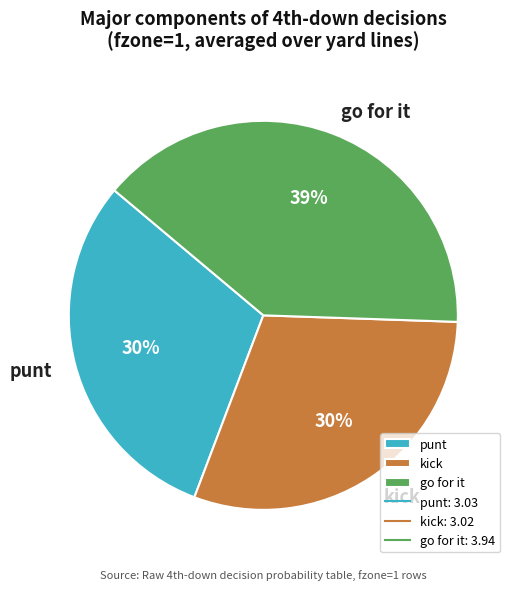

To the nearest percent, what percentage of the pie is go for it?

39%